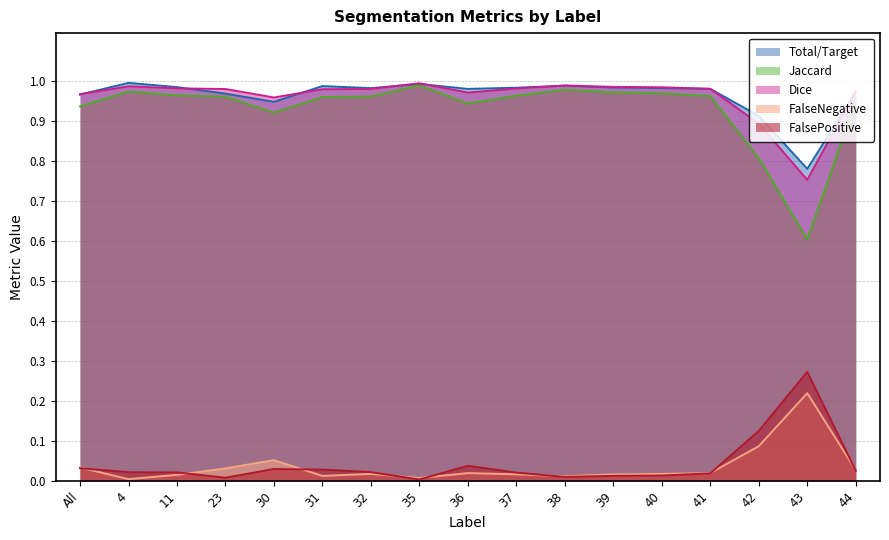

At which category does FalseNegative reach its first local peak?

30